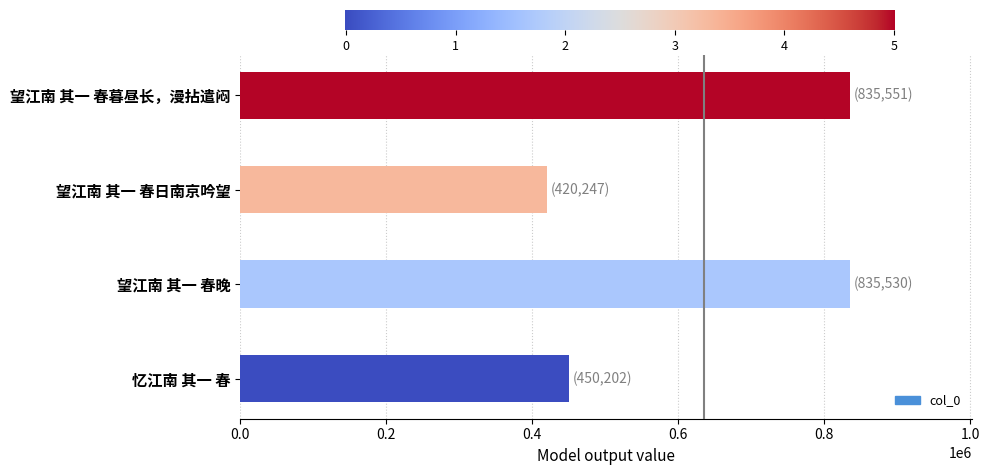

Between 望江南 其一 春暮昼长，漫拈遣闷 and 望江南 其一 春日南京吟望, which is larger?

望江南 其一 春暮昼长，漫拈遣闷